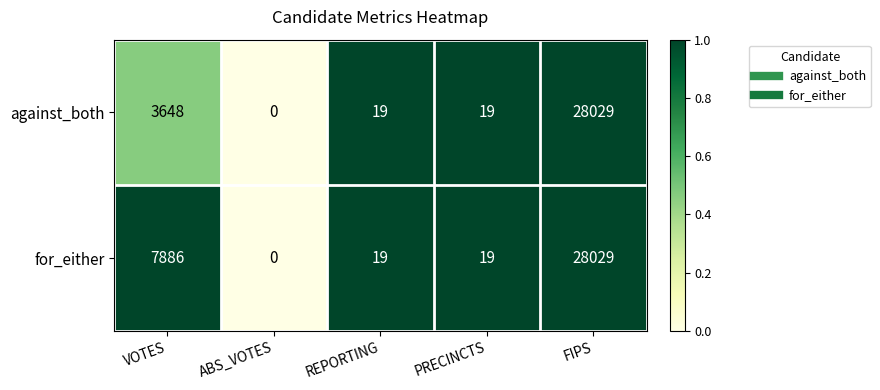

How many categories are shown in the chart?

5